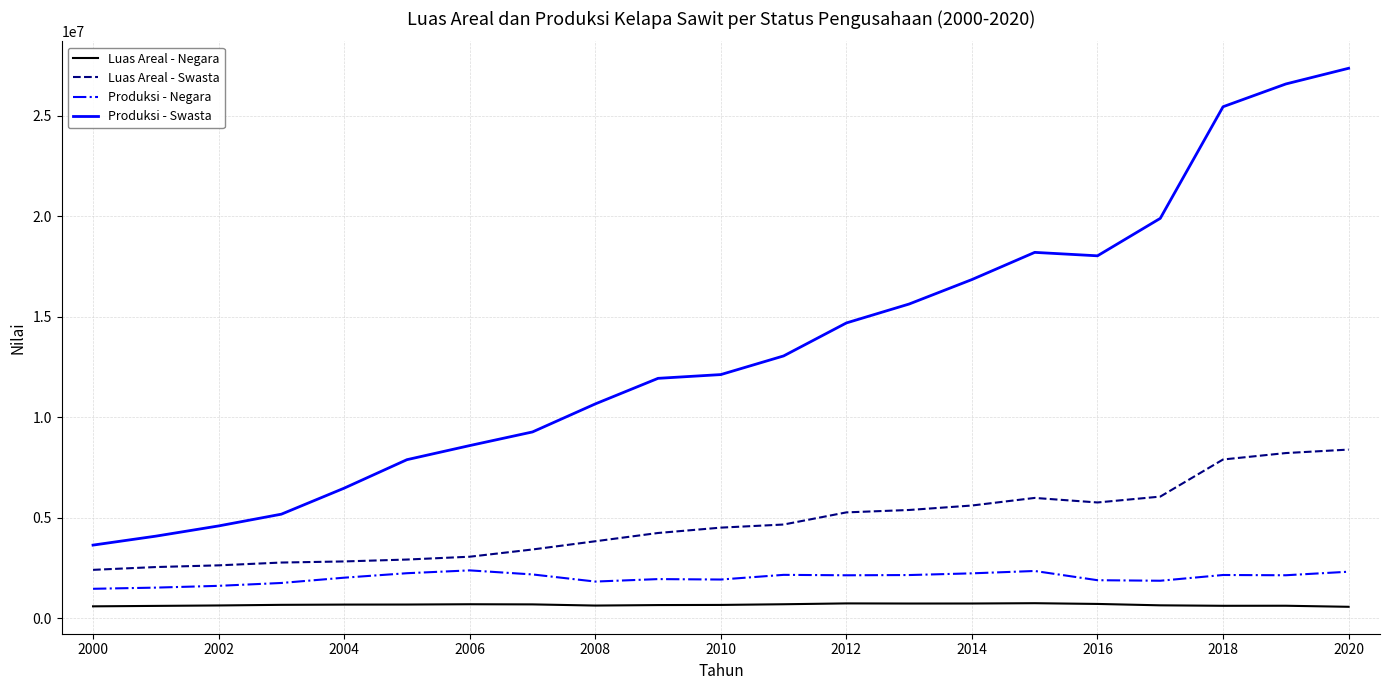

Which series has the largest total across all categories?

Produksi - Swasta